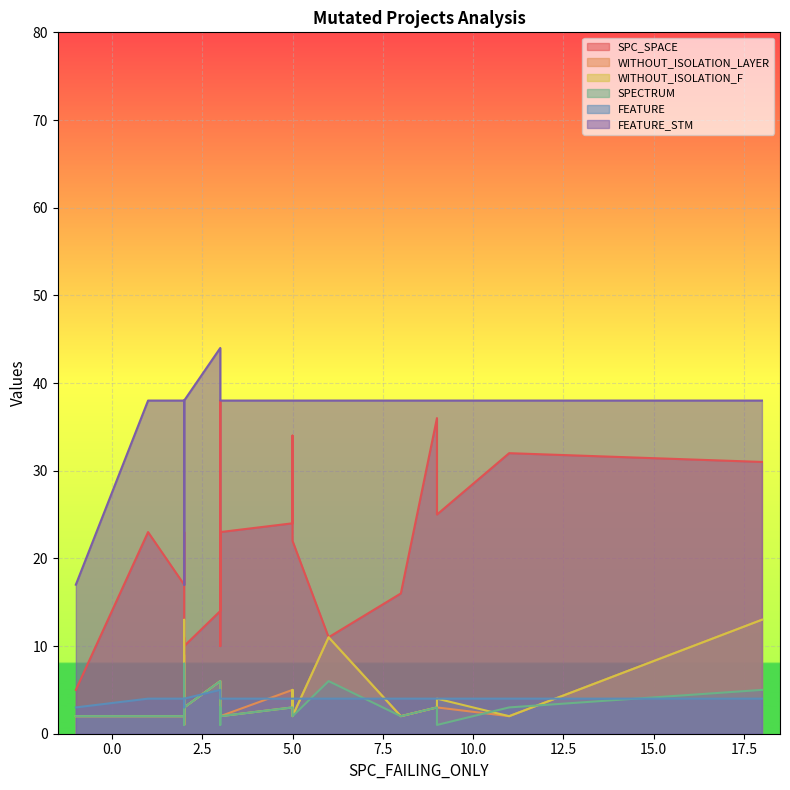

Is the value of FEATURE at −2.5 greater than the value of FEATURE_STM at 18?

No